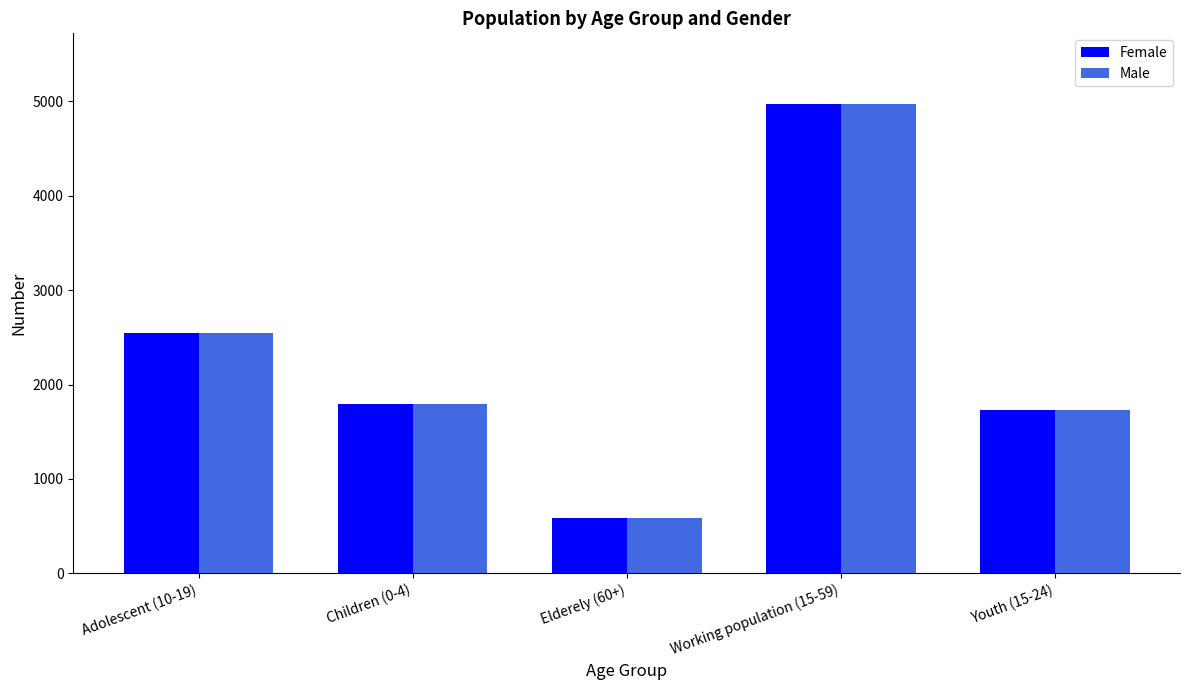

How many distinct data groups are displayed?

2